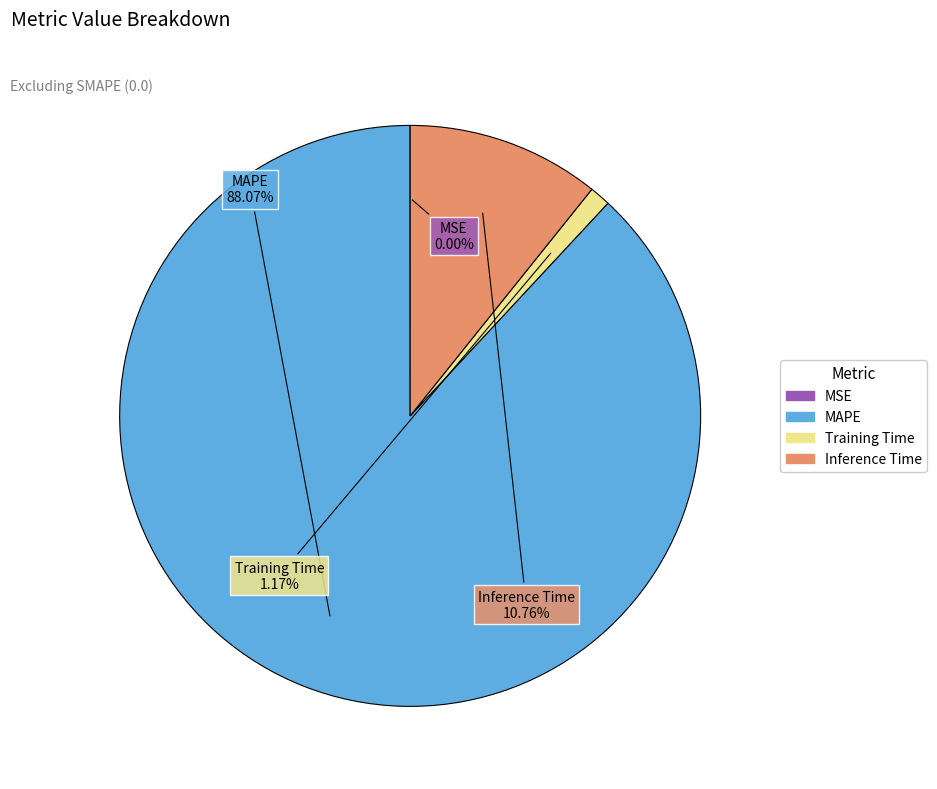

Is there a majority slice in this chart?

Yes